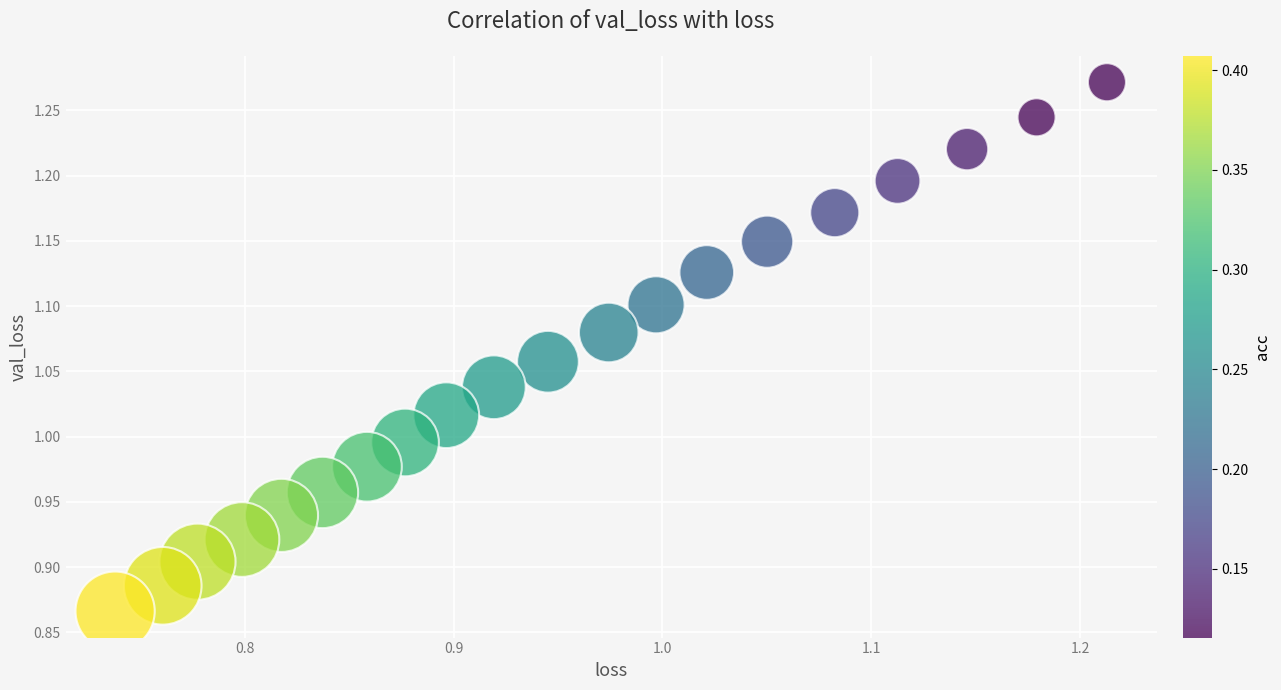

What is the range of Y values (max minus min)?

0.4